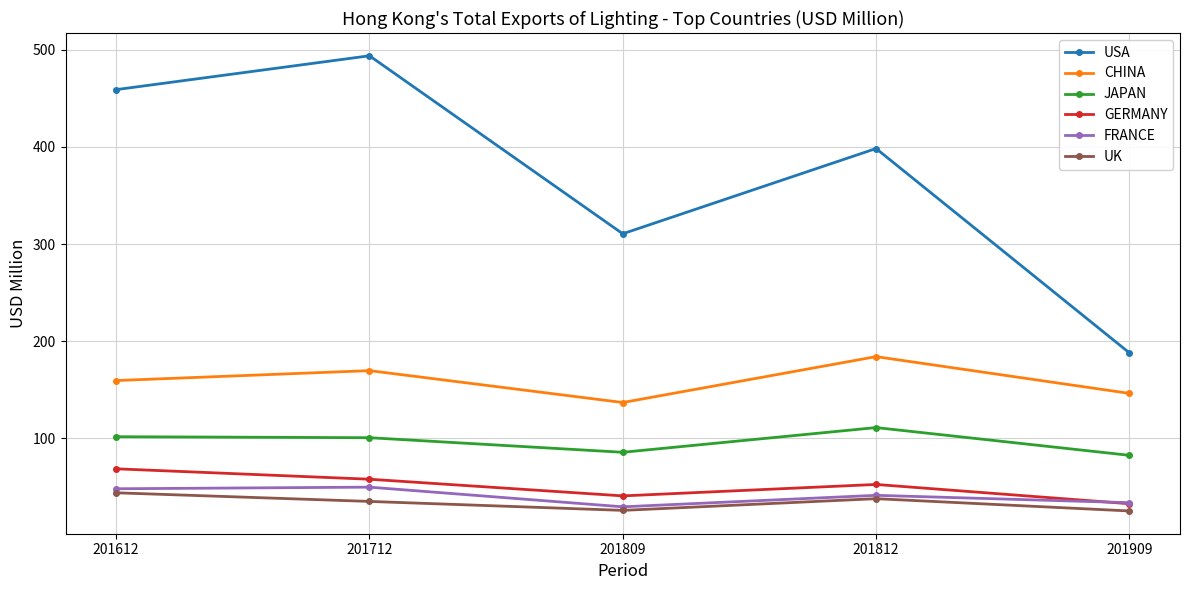

What is the difference between the second highest and minimum values in the CHINA series?

32.9